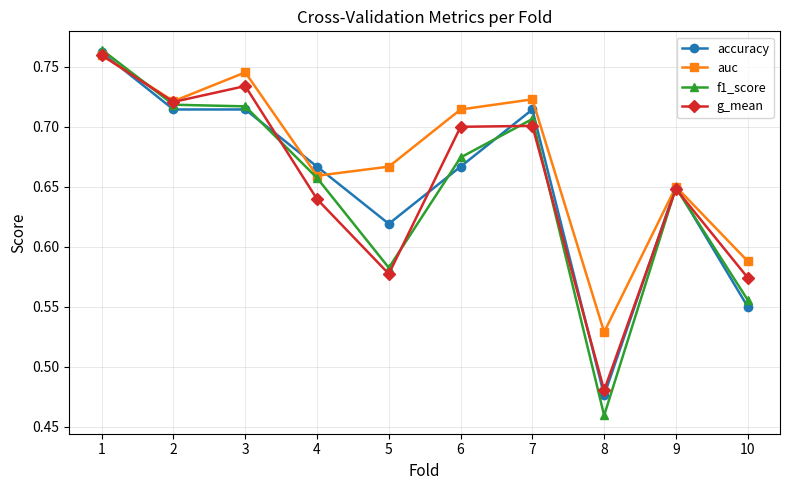

What is the difference between the second highest and second lowest values in the f1_score series?

0.2